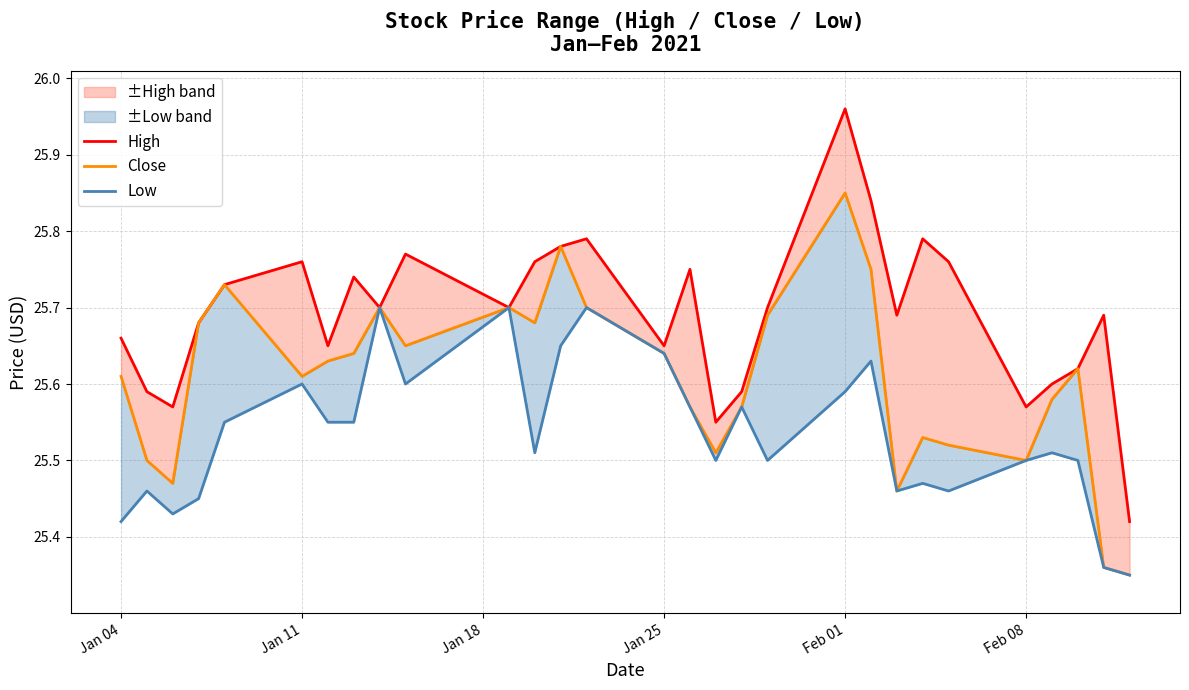

List the series in order of their peak value, lowest first.

Low, Close, High